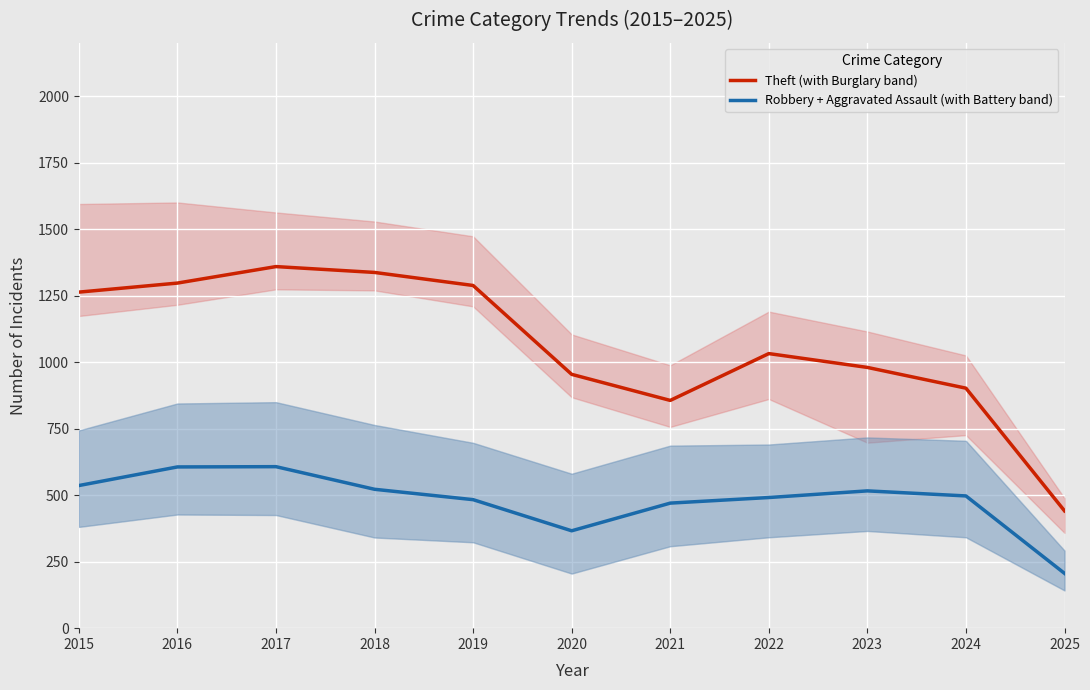

Is the value of Robbery + Aggravated Assault (with Battery band) at 2018 greater than the value of Theft (with Burglary band) at 2025?

Yes